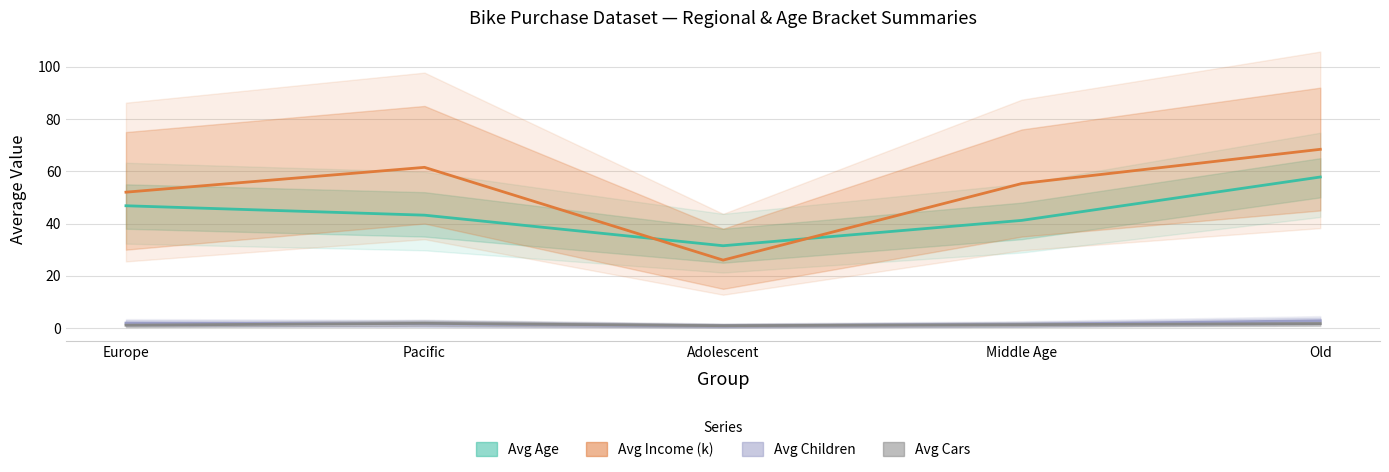

How many lines are shown in the chart?

4